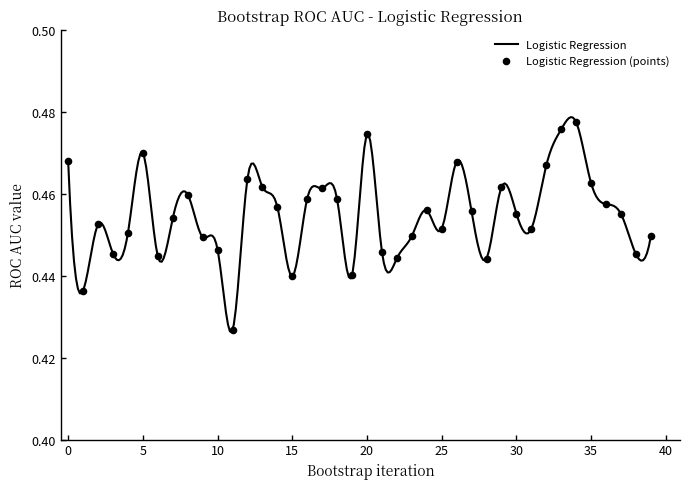

Which has a higher value, 5 or 2?

5